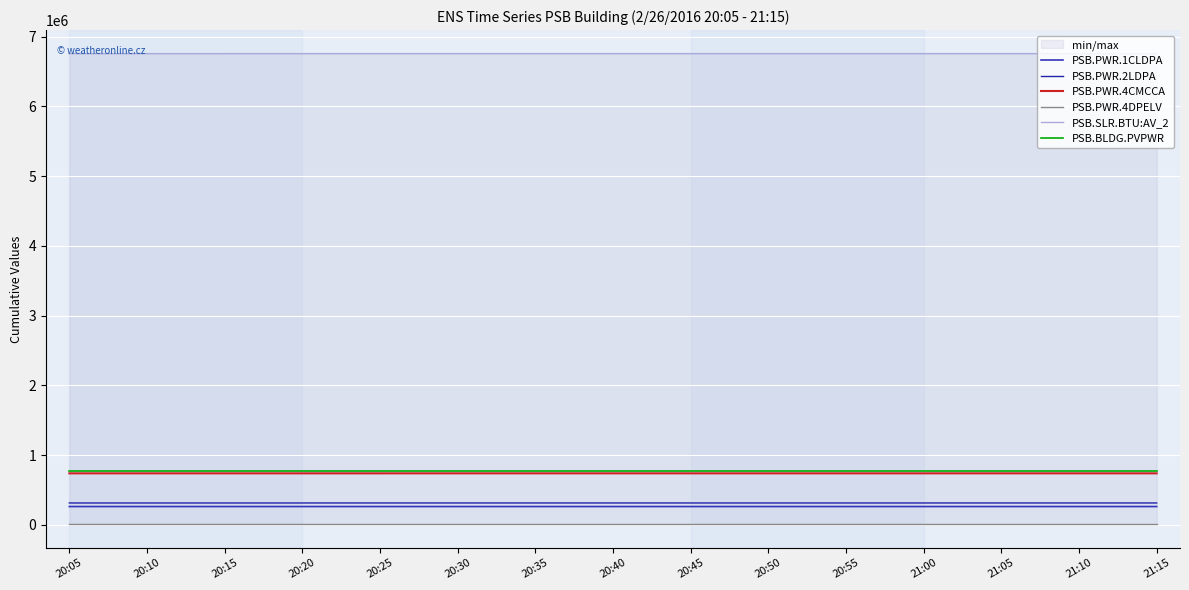

What is the difference between the second highest and minimum values in the PSB.PWR.4CMCCA series?

41